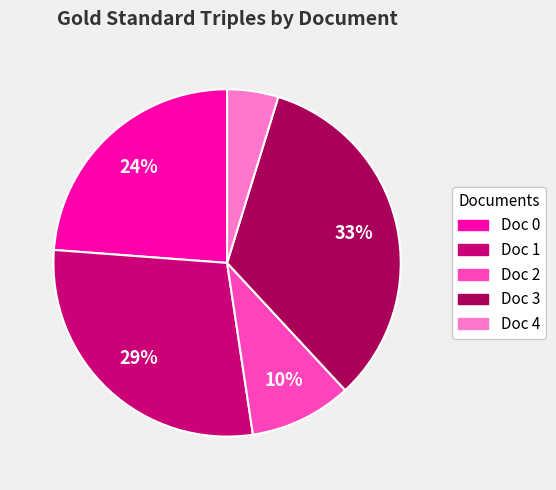

To the nearest percent, what portion does Doc 2 represent?

10%